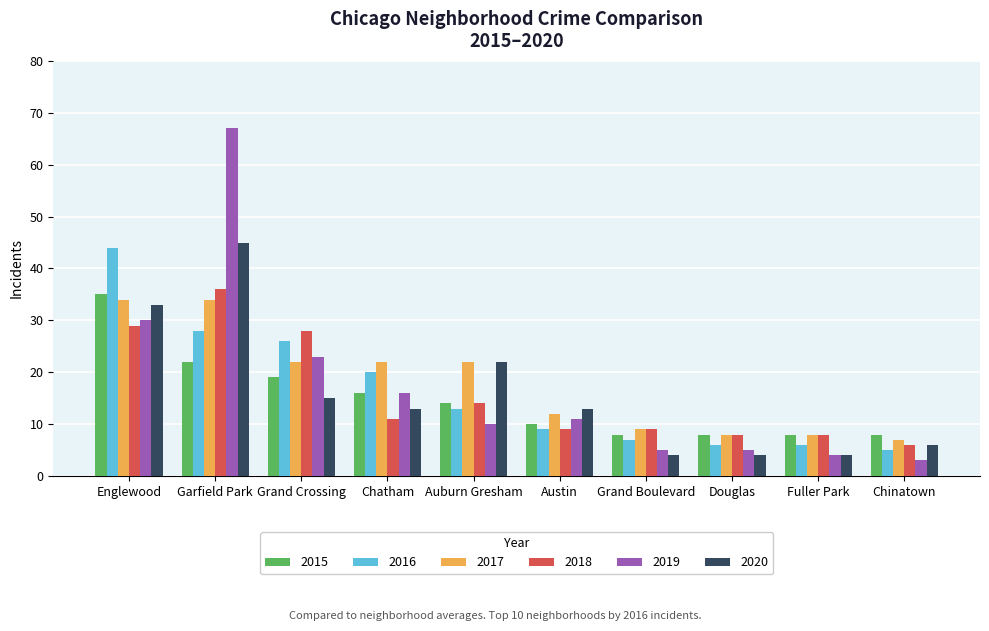

What is the difference between the highest and lowest values at Englewood?

15